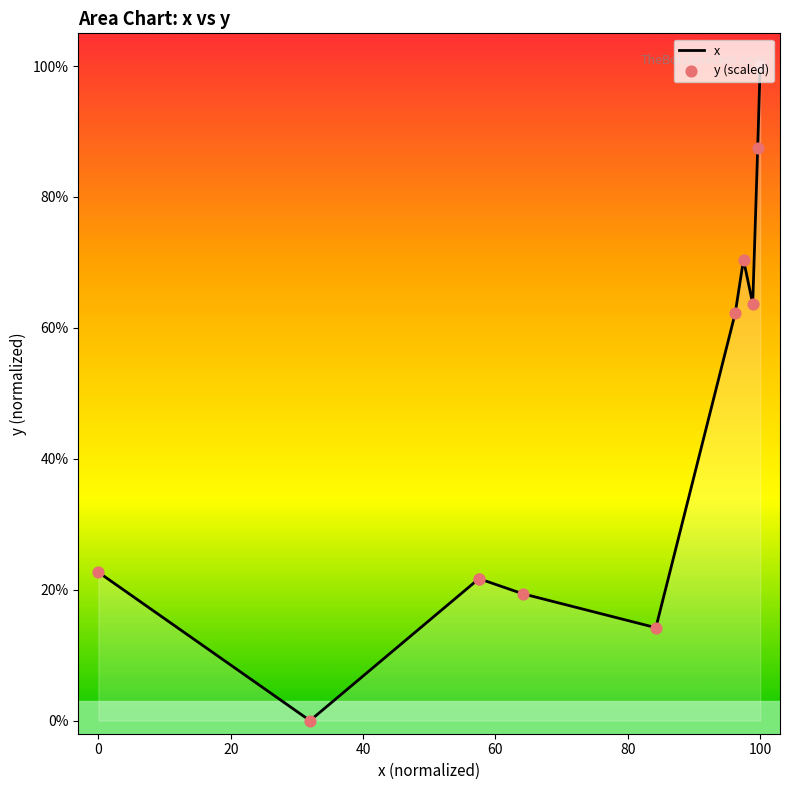

Which series has the widest spread of Y values?

x